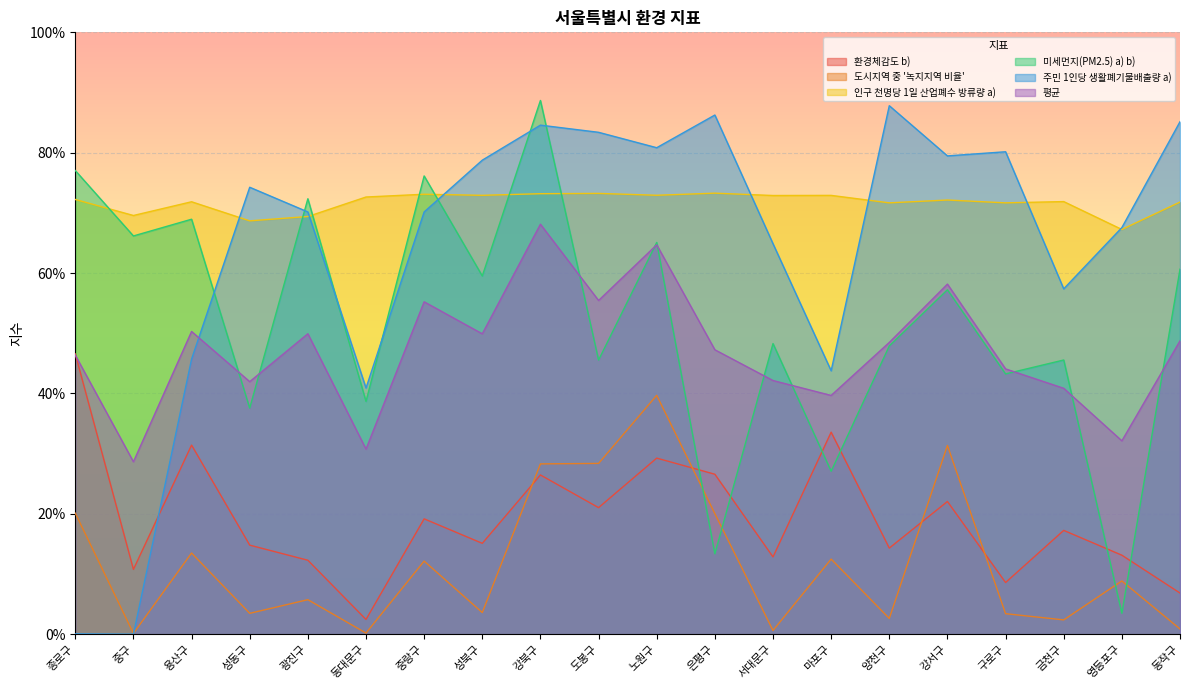

What is the total value across all series at 성동구?

2.4